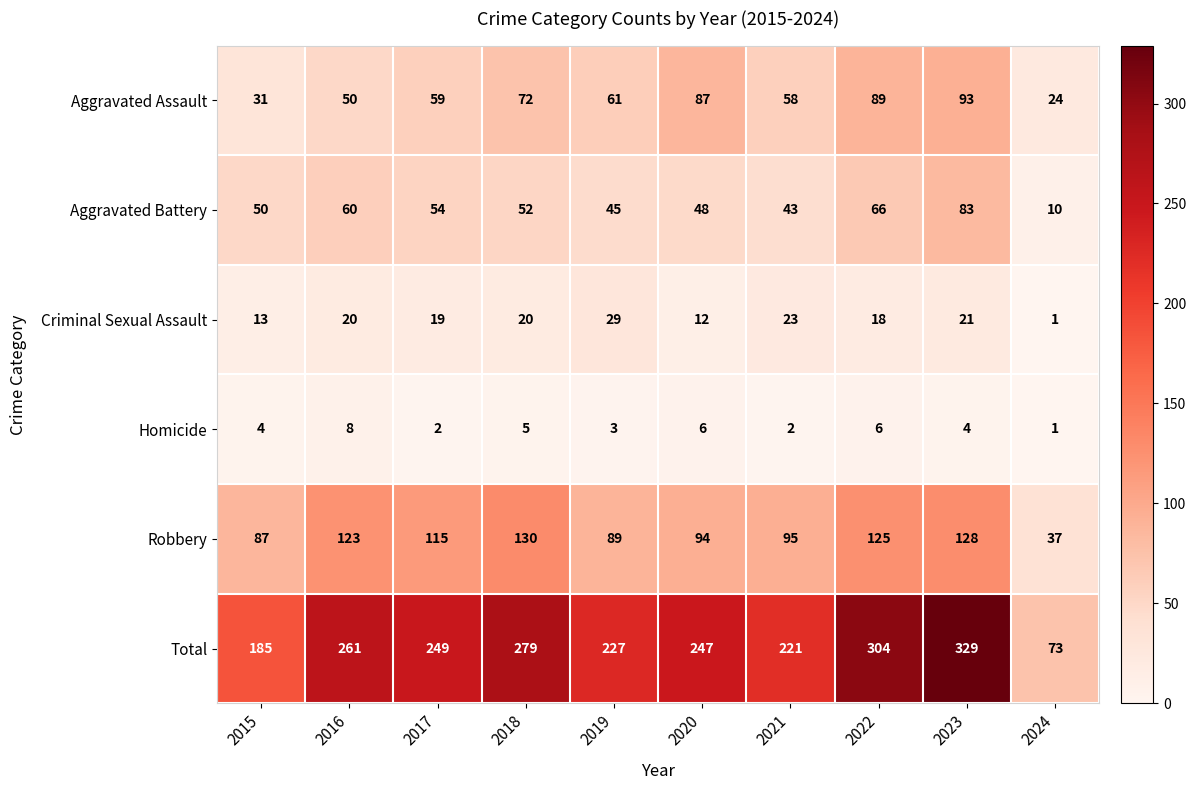

Between 2015 and 2016, which series saw the biggest shift?

Total